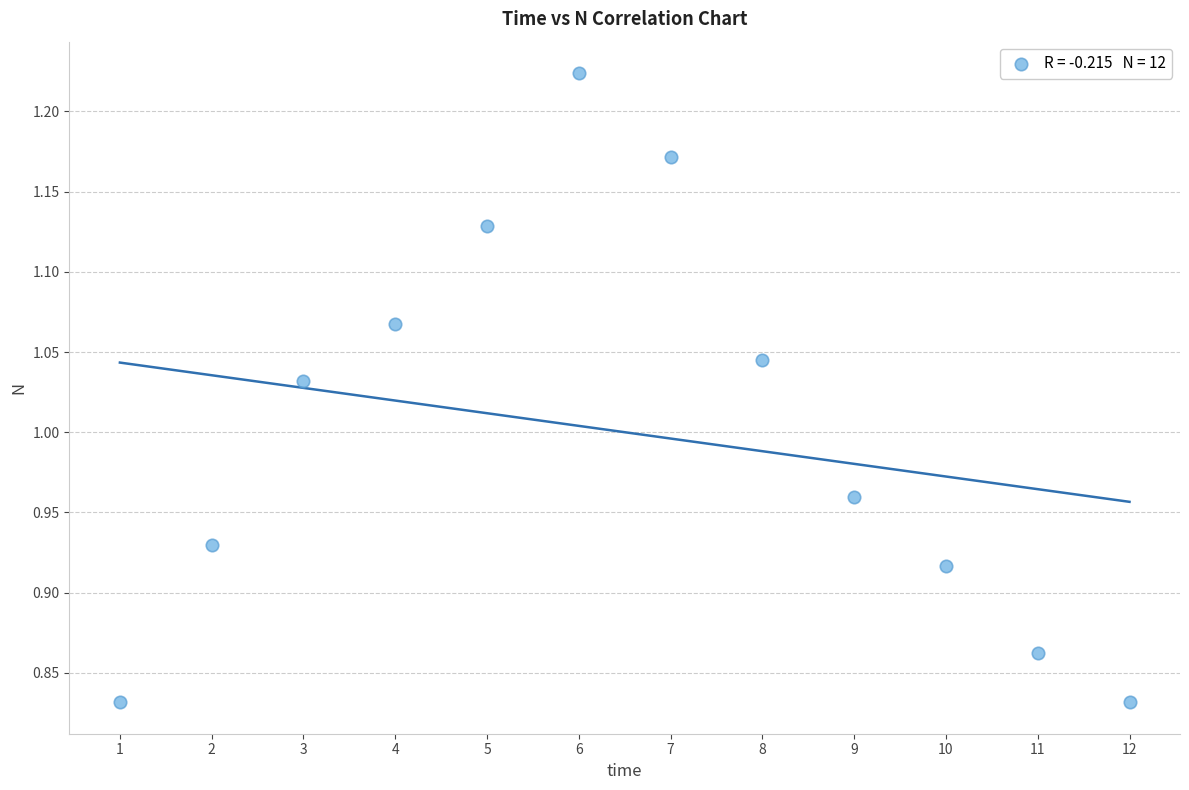

What is the average X value?

6.5